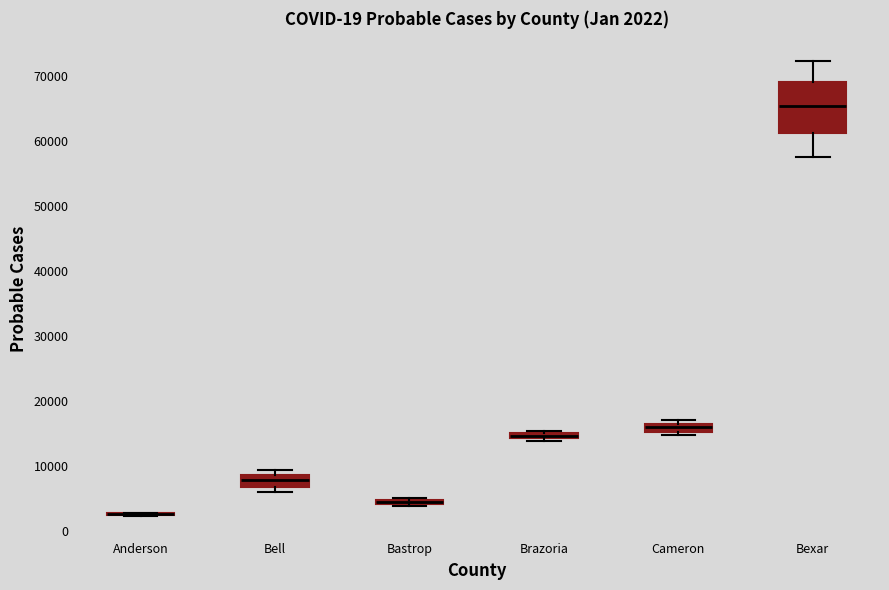

Which box is the tallest, from its lower edge to its upper edge?

Bexar